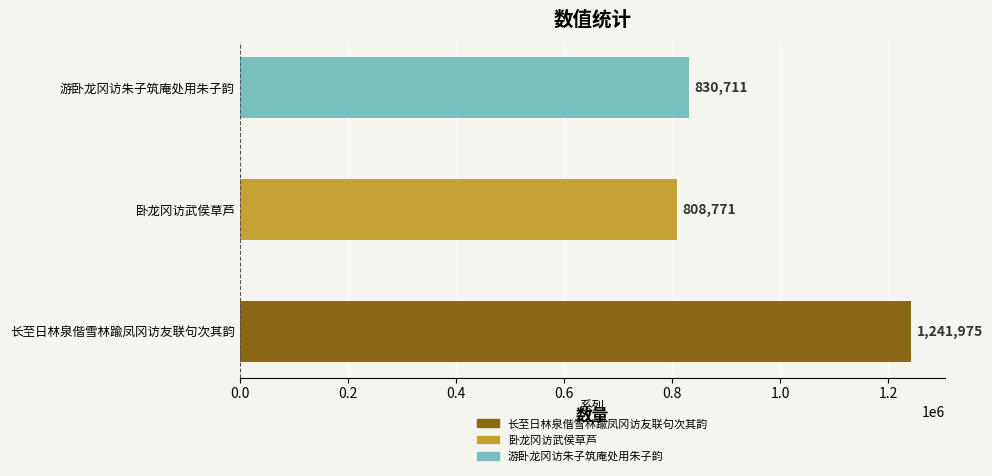

How many bars are there in total?

3